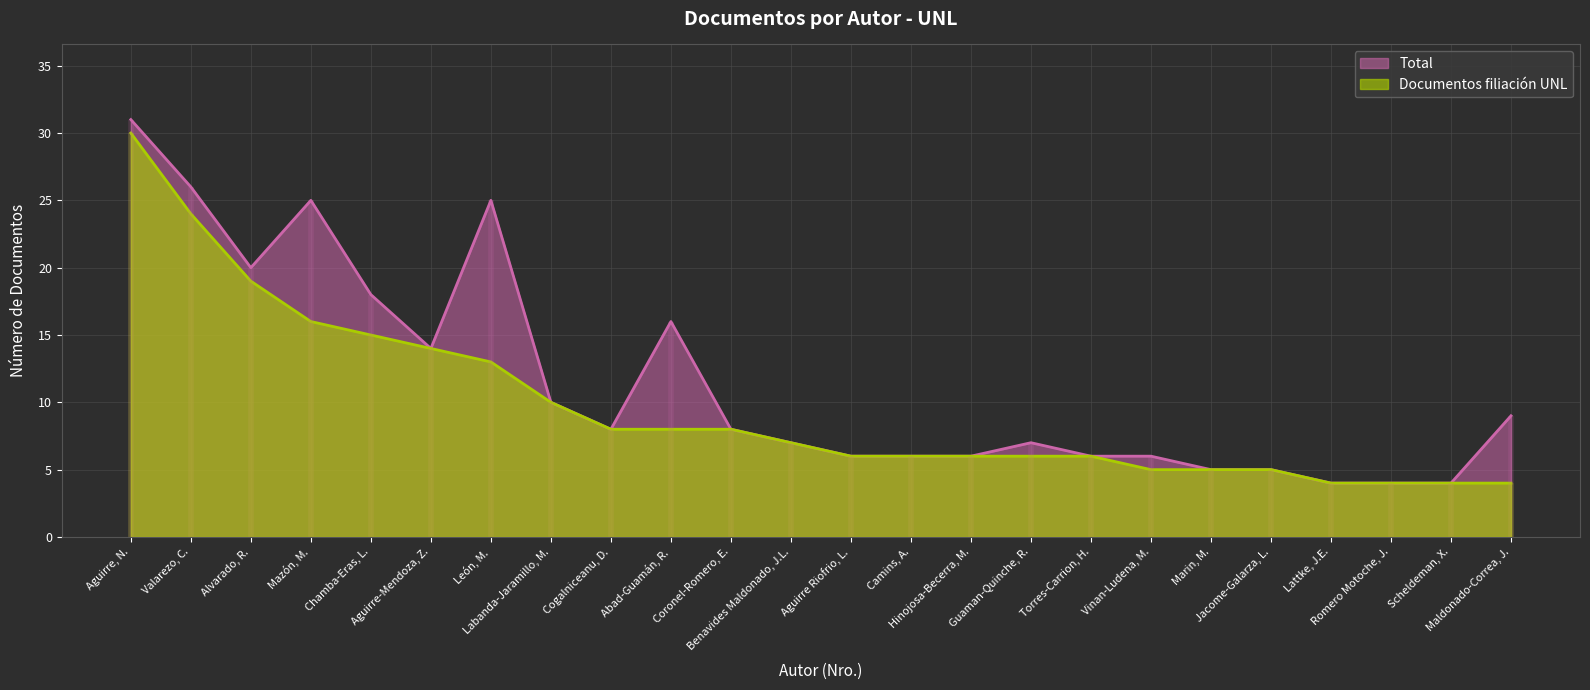

What is the minimum value for Documentos filiacion UNL?

4